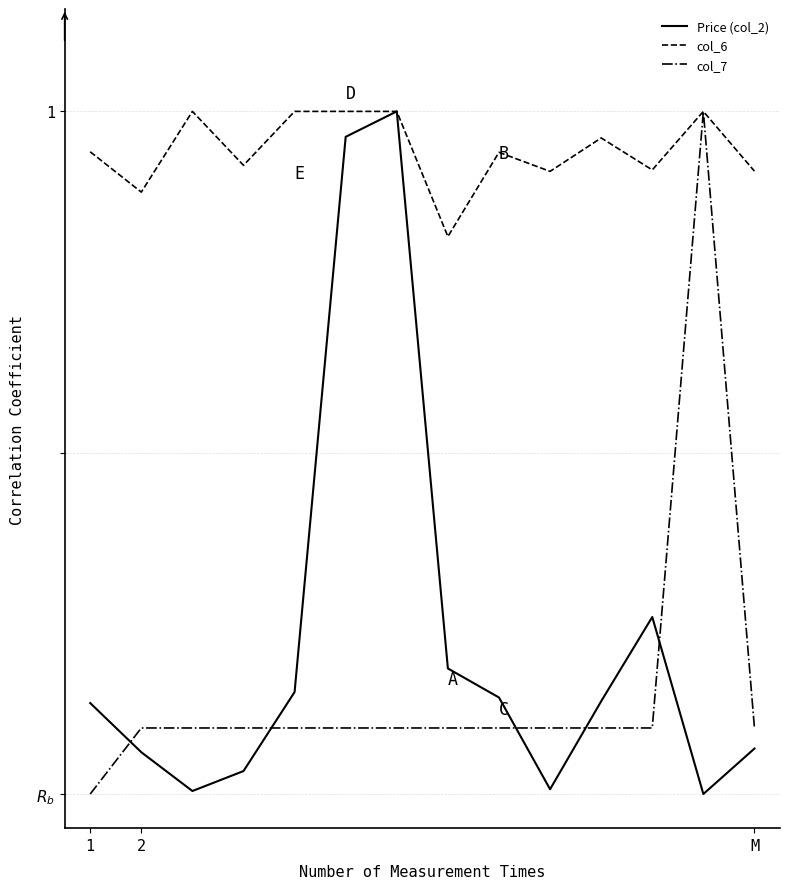

Does the chart display data point markers on the line(s)?

No